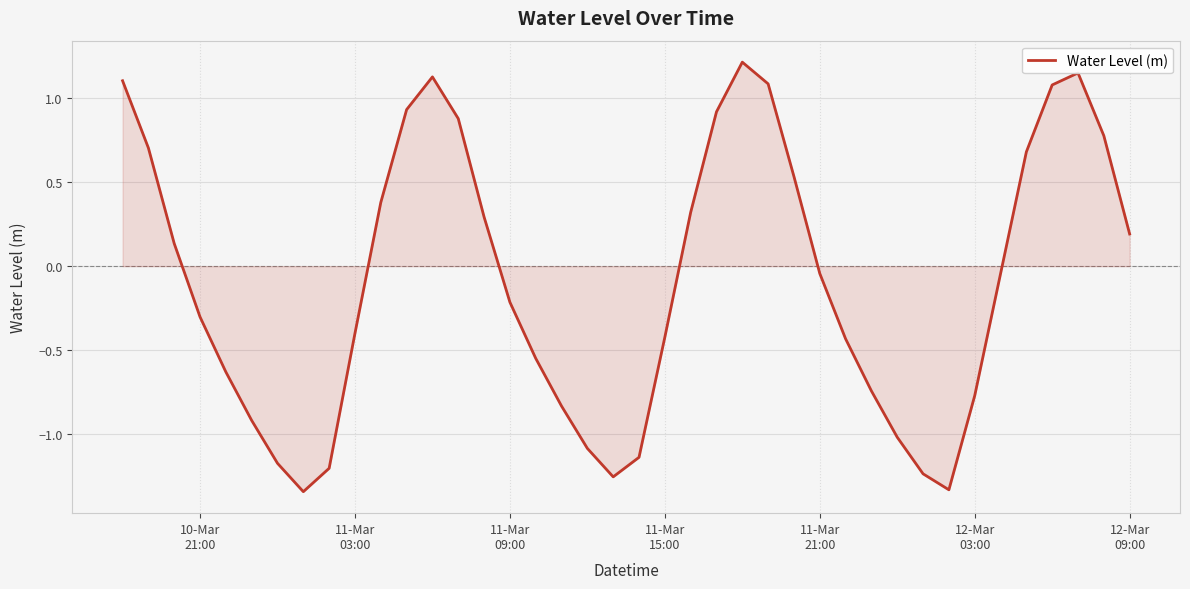

What is the difference between the maximum and minimum values?

2.6